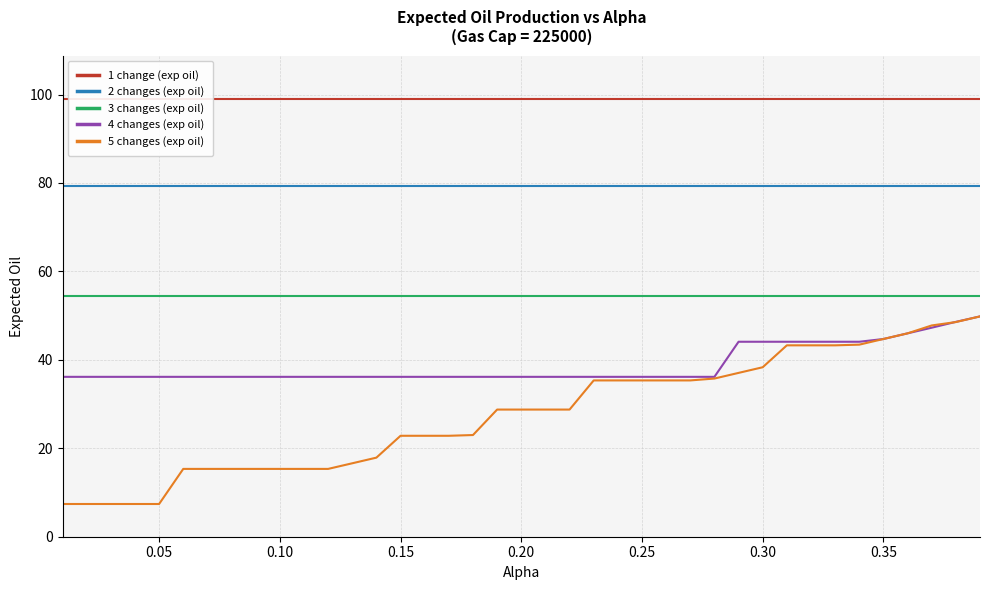

True or false: 3 changes (exp oil) and 4 changes (exp oil) cross at least once.

False